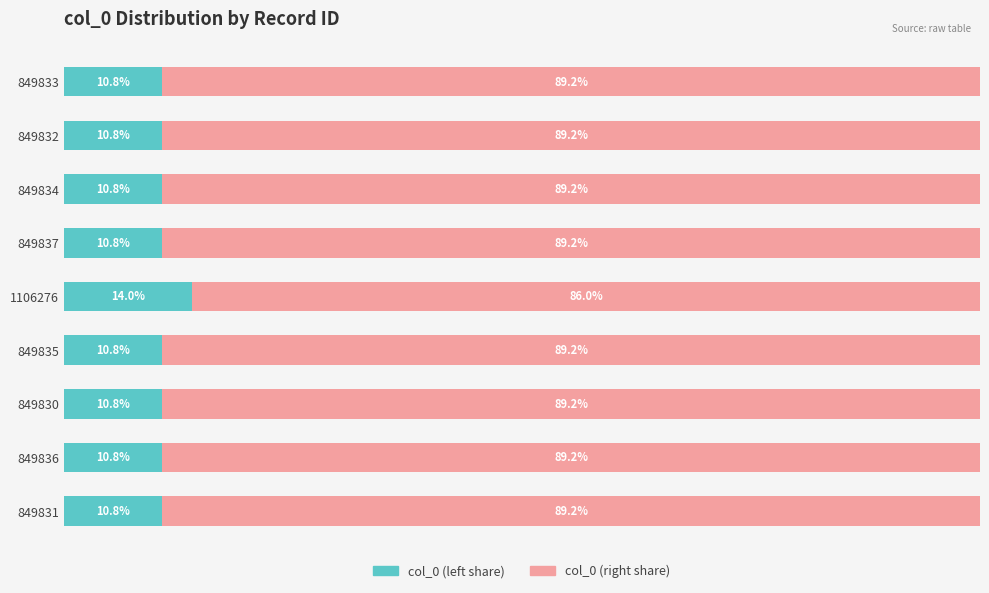

Reading left to right, extract all data points from this chart.

col_0 (left share): 10.8	10.8	10.8	10.8	14.0	10.8	10.8	10.8	10.8
col_0 (right share): 89.2	89.2	89.2	89.2	86.0	89.2	89.2	89.2	89.2